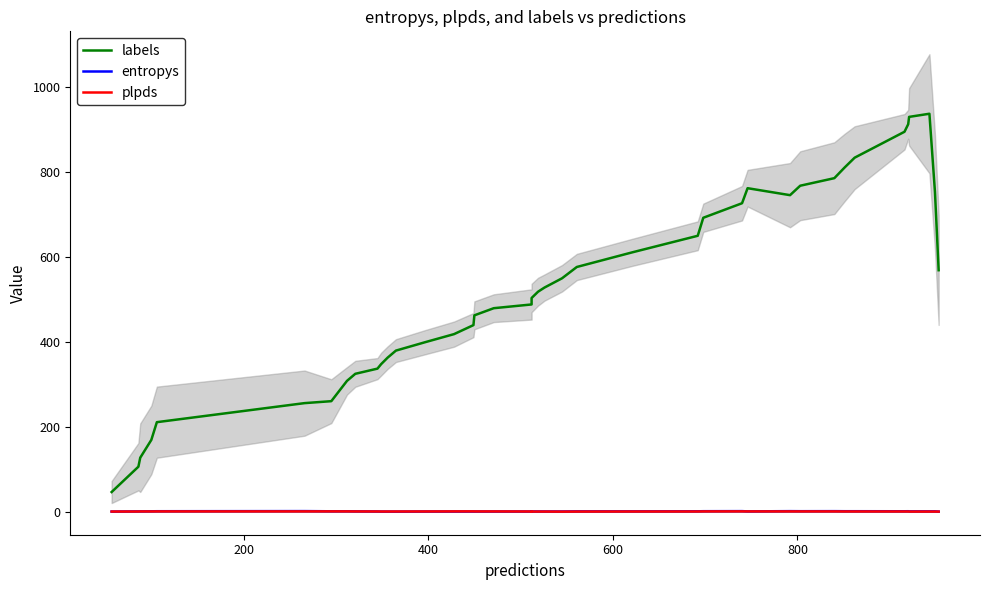

How many interior local valleys does the entropys series have?

10